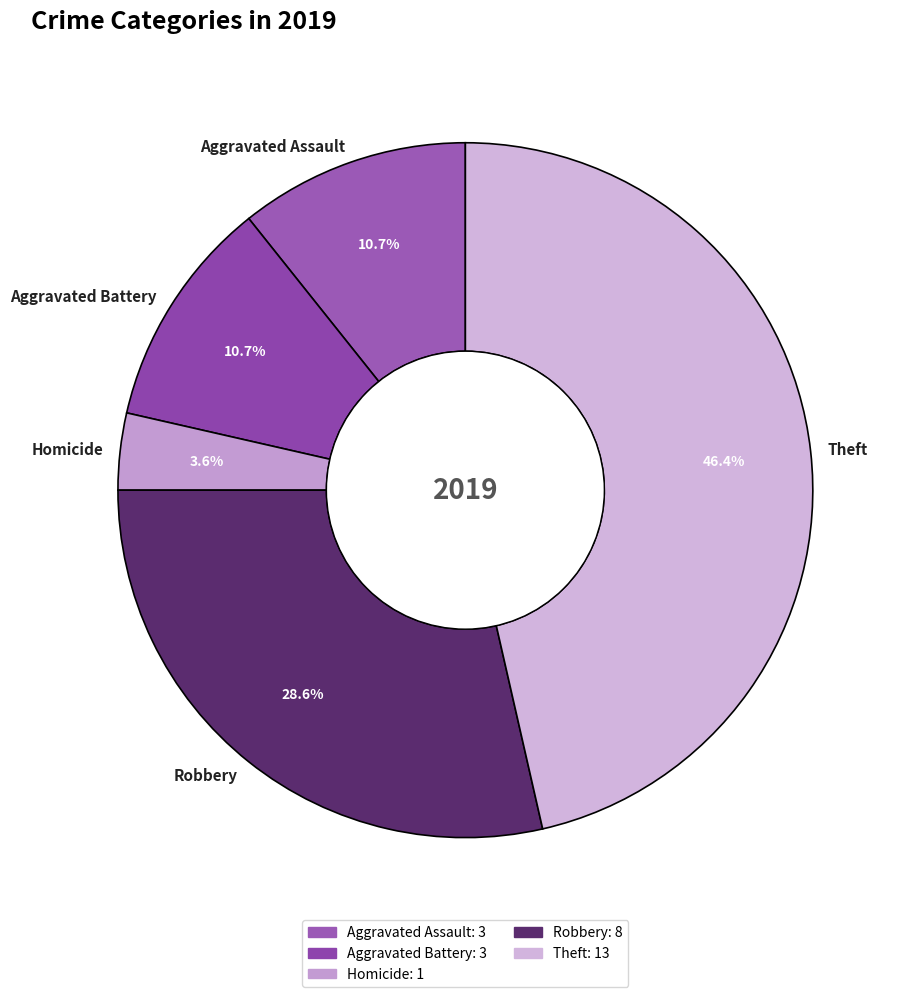

Does any single category account for the majority?

No